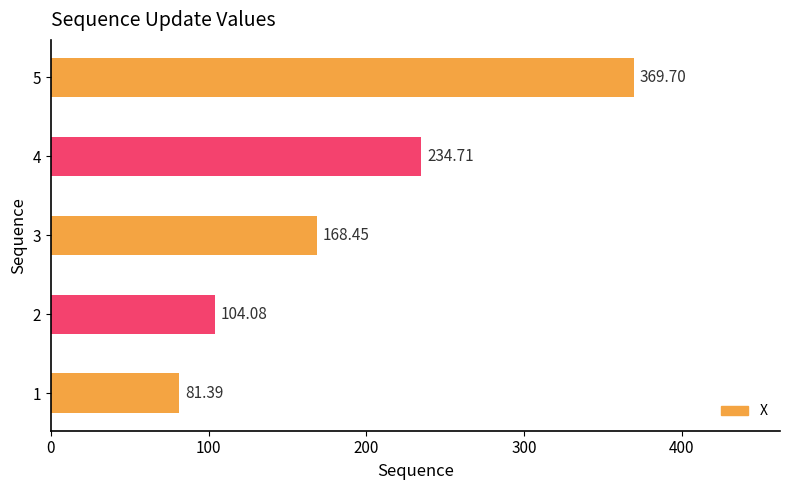

List the labels in order of value, smallest first.

1, 2, 3, 4, 5